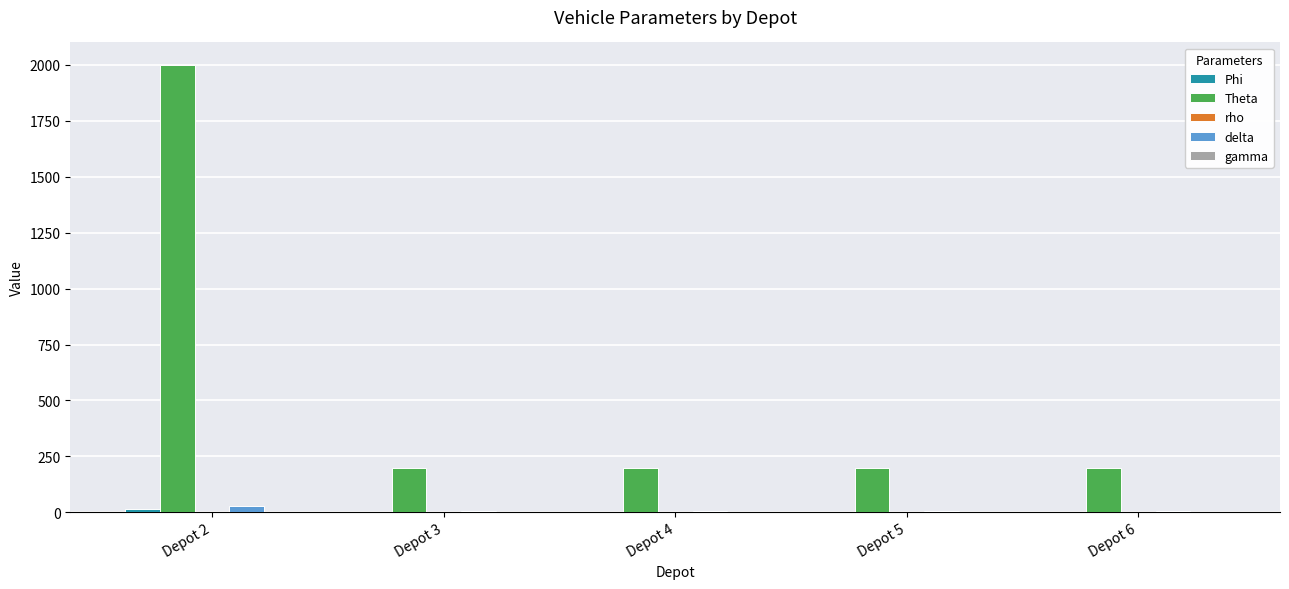

Which series has the largest total across all categories?

Theta